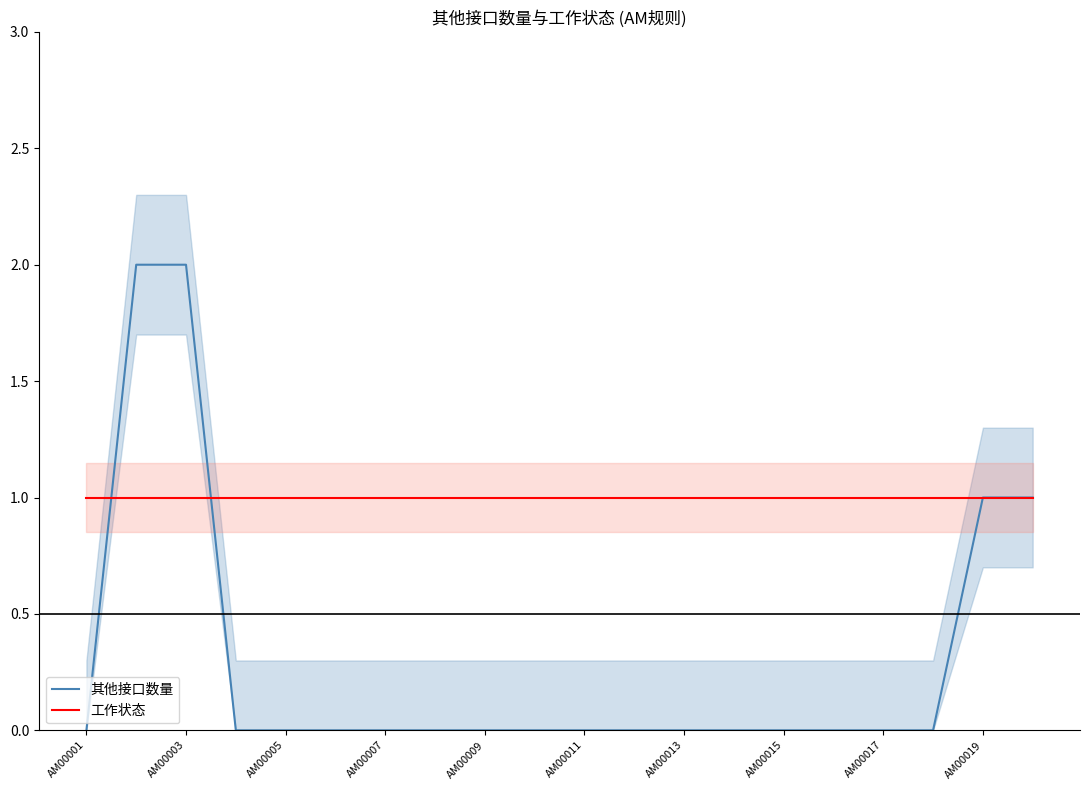

Is this an area chart (filled region under the line)?

No